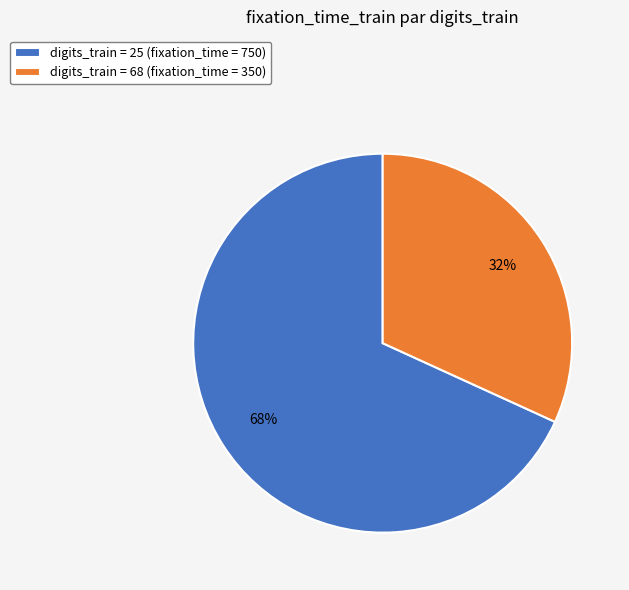

Which slice is the largest?

digits_train = 25 (fixation_time = 750)